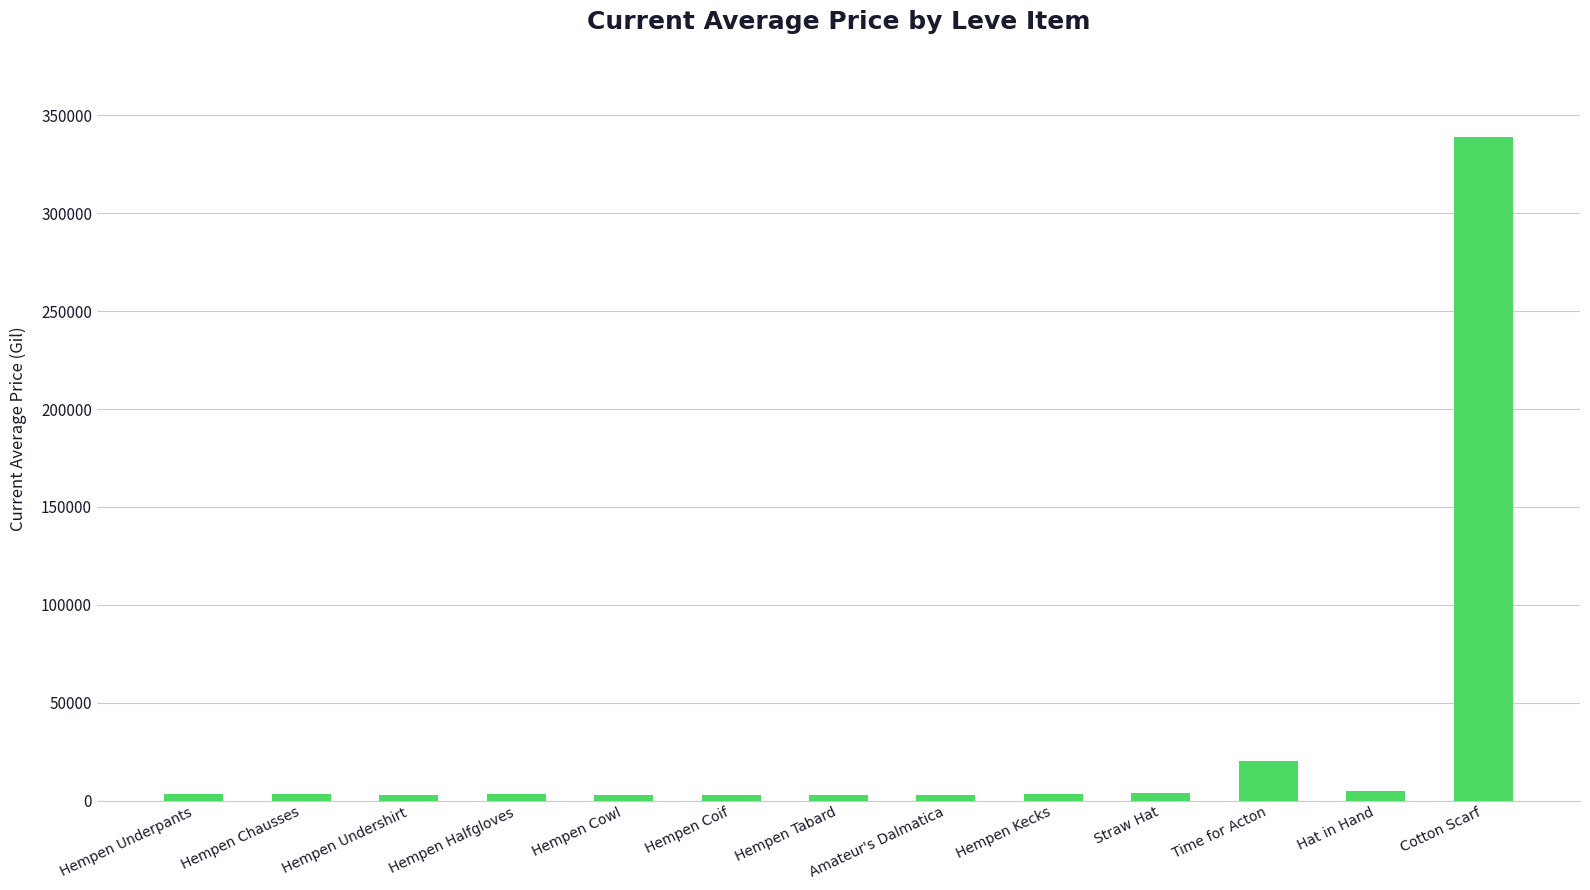

The value at Time for Acton is 20003. True or false?

True